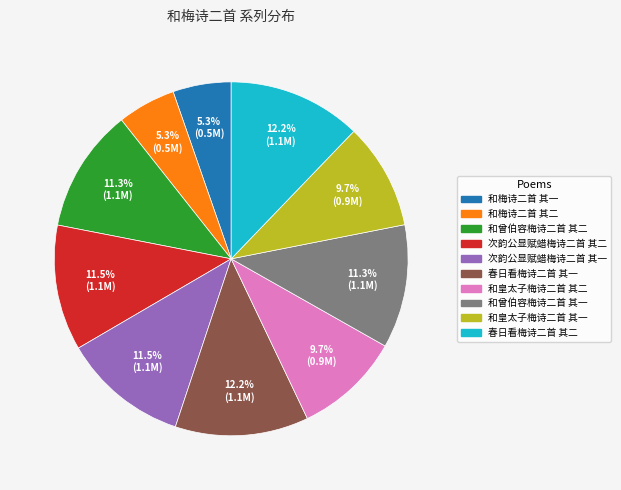

The 和曾伯容梅诗二首 其二 slice represents 3% of the pie. True or false?

False